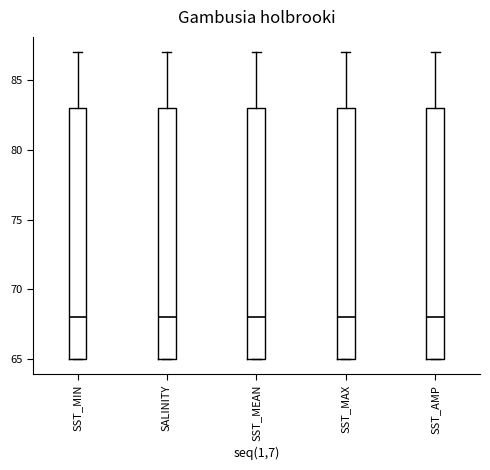

Reading left to right, read every box against the y-axis: the position of its median line, the range the box covers, and the ends of its whiskers. The values are not printed on the chart, so give them approximately, as read against the axis.

SST_MIN: median 68, box 65 to 83, whiskers 65 to 87
SALINITY: median 68, box 65 to 83, whiskers 65 to 87
SST_MEAN: median 68, box 65 to 83, whiskers 65 to 87
SST_MAX: median 68, box 65 to 83, whiskers 65 to 87
SST_AMP: median 68, box 65 to 83, whiskers 65 to 87